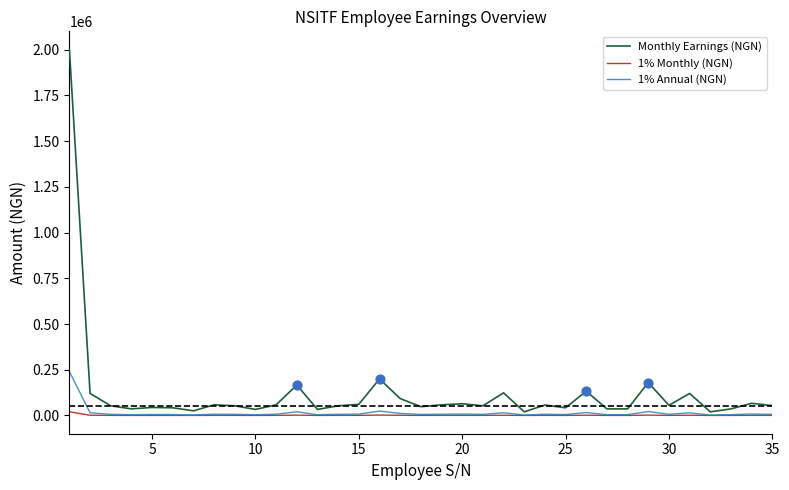

Which series has the widest spread of values?

Monthly Earnings (NGN)